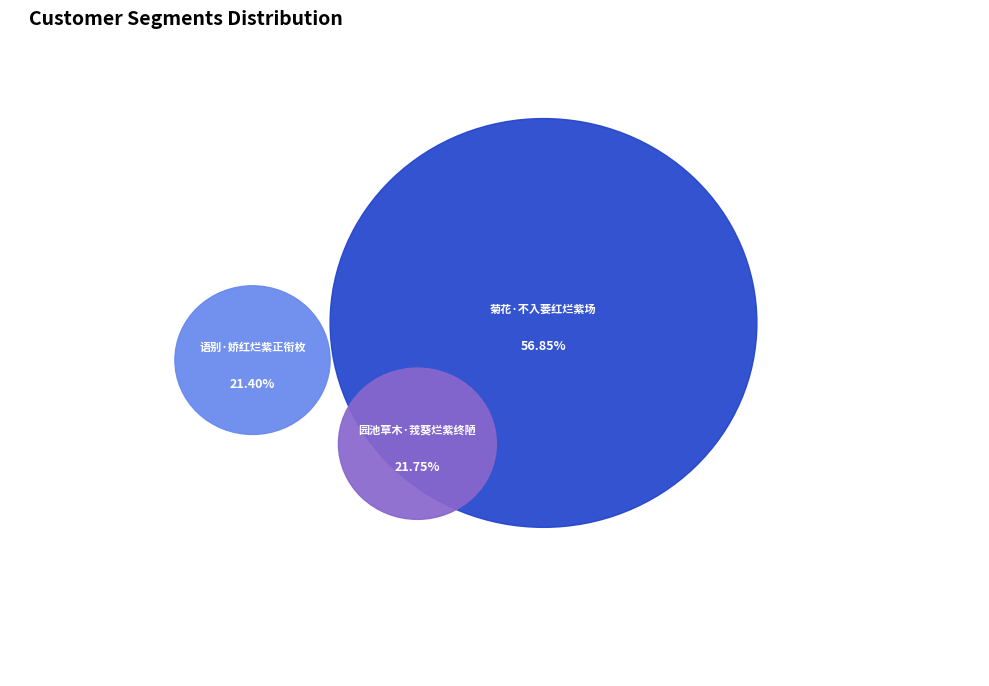

What is the largest slice in the pie chart?

菊花·不入萎红烂紫场